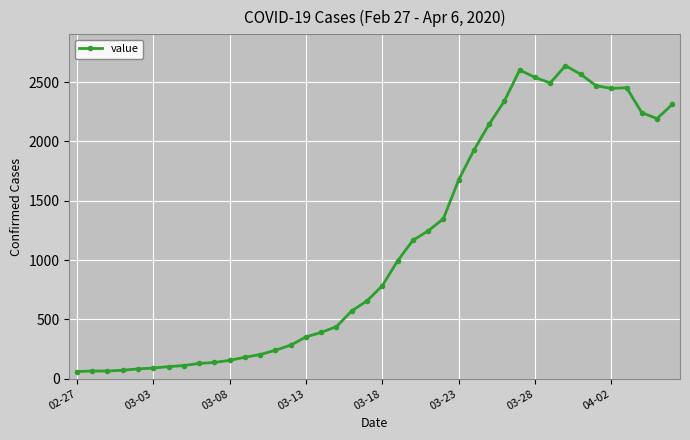

What is the minimum value shown in the chart?

61